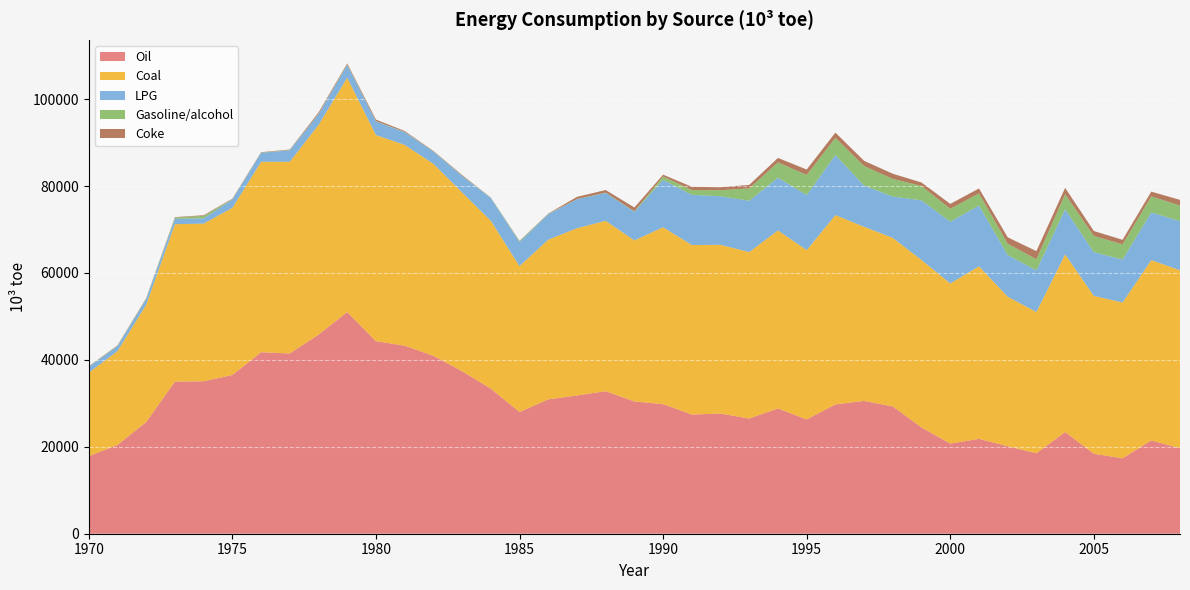

Reading left to right, what are all the values shown in this chart?

Oil: 1970=17845.0	1971=20434.6	1972=25706.2	1973=35000.2	1974=35077.2	1975=36528.5	1976=41767.4	1977=41477.2	1978=45810.7	1979=51000.4	1980=44311.2	1981=43263.2	1982=40944.0	1983=37389.5	1984=33387.3	1985=28007.8	1986=30915.1	1987=31810.5	1988=32796.4	1989=30439.9	1990=29812.3	1991=27430.7	1992=27644.6	1993=26510.9	1994=28825.1	1995=26291.1	1996=29754.8	1997=30567.5	1998=29276.6	1999=24454.5	2000=20739.2	2001=21824.7	2002=20123.4	2003=18507.3	2004=23400.9	2005=18398.1	2006=17361.0	2007=21461.7	2008=19684.0
Coal: 1970=19203.5	1971=21590.5	1972=26990.0	1973=36230.8	1974=36283.6	1975=38459.4	1976=43816.5	1977=44120.8	1978=48262.8	1979=53940.6	1980=47432.6	1981=46211.0	1982=44181.3	1983=41163.5	1984=38624.9	1985=33572.4	1986=36751.3	1987=38488.8	1988=39213.4	1989=37043.5	1990=40721.4	1991=38997.8	1992=38825.8	1993=38311.4	1994=40969.0	1995=38968.8	1996=43569.6	1997=40062.9	1998=38793.6	1999=38530.5	2000=36849.7	2001=39715.0	2002=34425.0	2003=32513.8	2004=40881.8	2005=36341.9	2006=35843.9	2007=41505.2	2008=40947.4
LPG: 1970=1358.5	1971=1155.9	1972=1283.8	1973=1230.6	1974=1206.4	1975=1930.9	1976=2049.1	1977=2643.7	1978=2452.2	1979=2940.2	1980=3121.4	1981=2947.8	1982=2834.5	1983=3774.0	1984=5237.6	1985=5564.6	1986=5836.2	1987=6678.3	1988=6417.0	1989=6603.6	1990=10909.1	1991=11567.1	1992=11181.1	1993=11800.5	1994=12143.9	1995=12676.8	1996=13813.3	1997=9494.8	1998=9513.2	1999=13732.6	2000=14229.4	2001=13977.8	2002=9589.9	2003=9570.2	2004=10381.9	2005=10045.5	2006=9889.9	2007=10972.1	2008=11302.0
Gasoline/alcohol: 1970=72.7	1971=83.9	1972=126.0	1973=297.4	1974=575.3	1975=61.5	1976=77.6	1977=68.5	1978=67.8	1979=118.7	1980=74.7	1981=64.3	1982=63.6	1983=66.2	1984=62.0	1985=186.8	1986=96.3	1987=39.4	1988=73.0	1989=116.3	1990=783.0	1991=1090.4	1992=1397.2	1993=2848.6	1994=3512.8	1995=4632.6	1996=3972.2	1997=4480.9	1998=4065.5	1999=3303.3	2000=2960.2	2001=2808.1	2002=2606.0	2003=2580.2	2004=3478.2	2005=3736.8	2006=3507.5	2007=3691.2	2008=3581.9
Coke: 1970=72.4	1971=82.1	1972=126.9	1973=95.9	1974=142.8	1975=120.0	1976=84.8	1977=101.4	1978=331.1	1979=226.2	1980=363.5	1981=191.1	1982=80.0	1983=154.5	1984=41.4	1985=66.9	1986=64.1	1987=499.4	1988=585.6	1989=862.8	1990=398.2	1991=744.5	1992=685.5	1993=804.1	1994=1026.8	1995=1232.9	1996=1190.6	1997=1199.5	1998=1182.6	1999=800.0	2000=1118.4	2001=1122.6	2002=1463.5	2003=1853.5	2004=1437.4	2005=1130.5	2006=1033.5	2007=1085.0	2008=1307.8